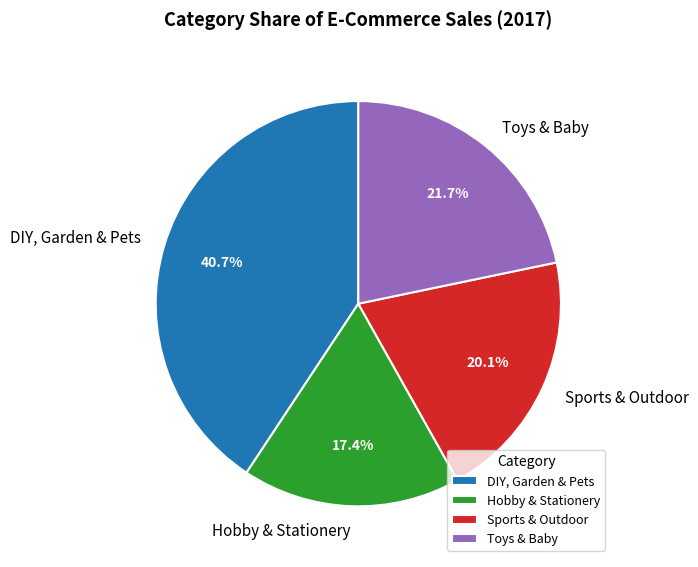

True or false: DIY, Garden & Pets accounts for 41% of the total.

True